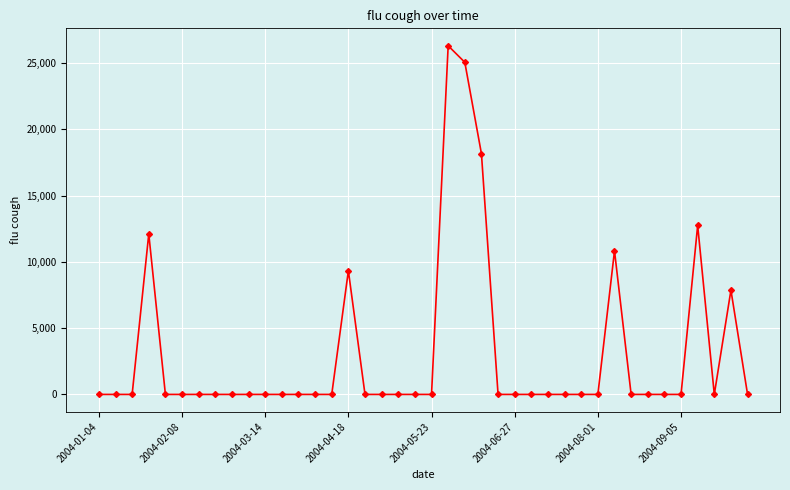

True or false: there are more than 0 points higher than both neighbors.

True